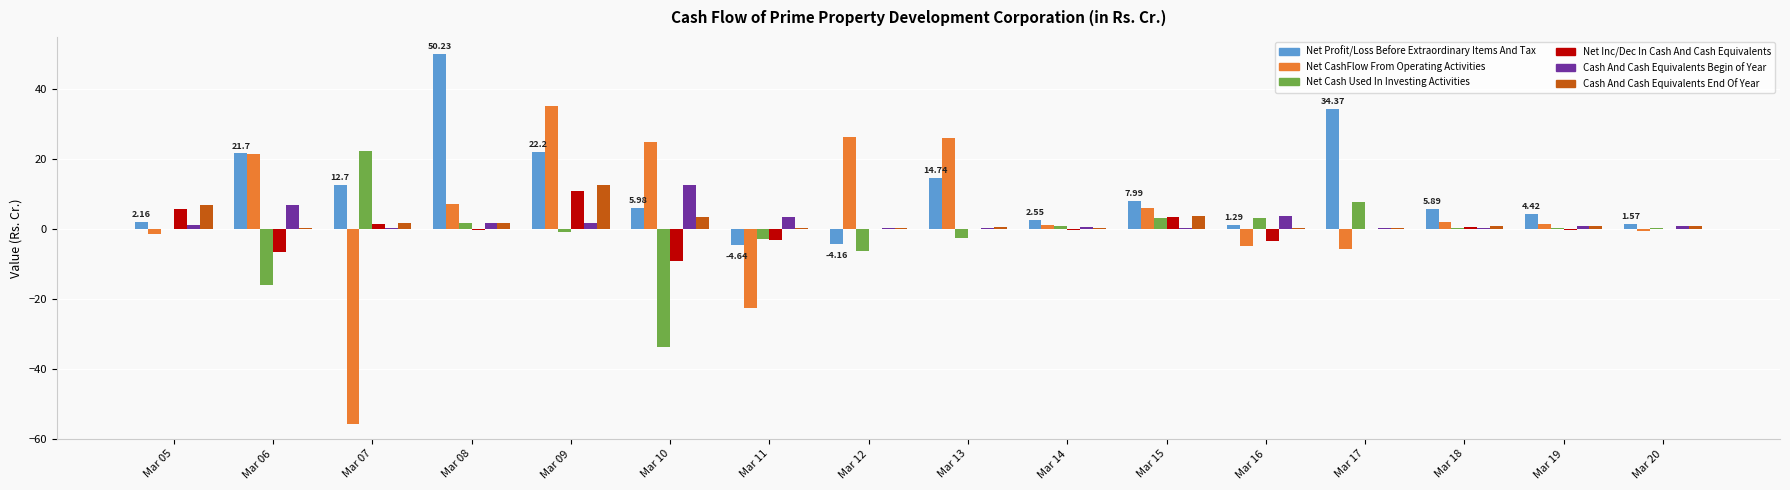

Are the bars grouped side by side (vs. stacked)?

Yes